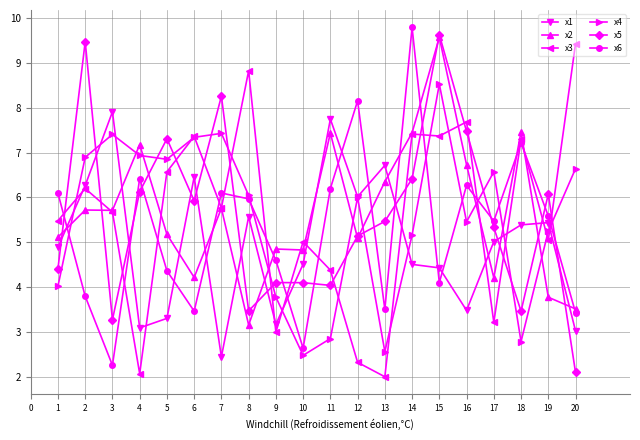

What is the total value across all series at 6?

34.8